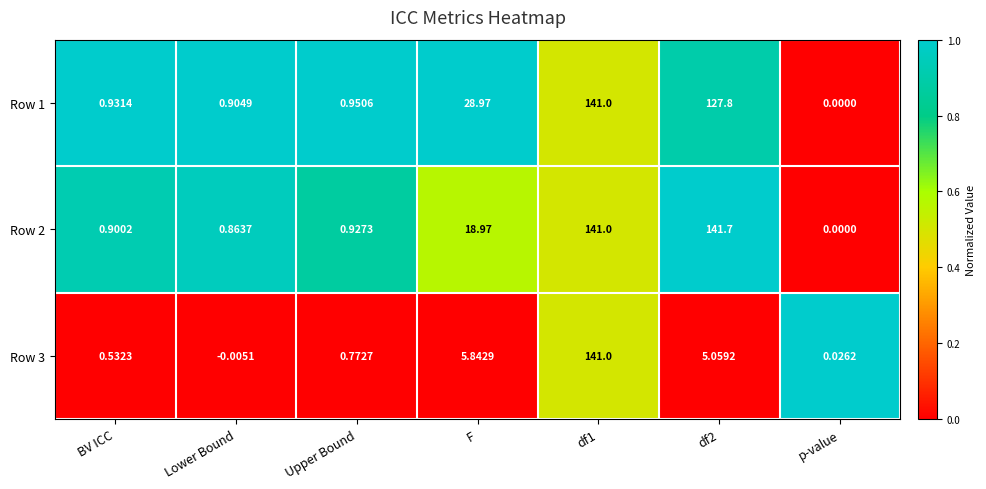

Which category has the lowest value across all series?

Lower Bound